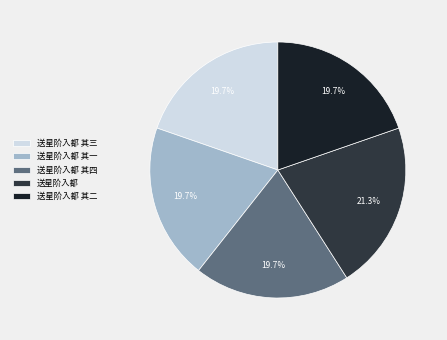

Is there any slice that represents more than half of the pie?

No